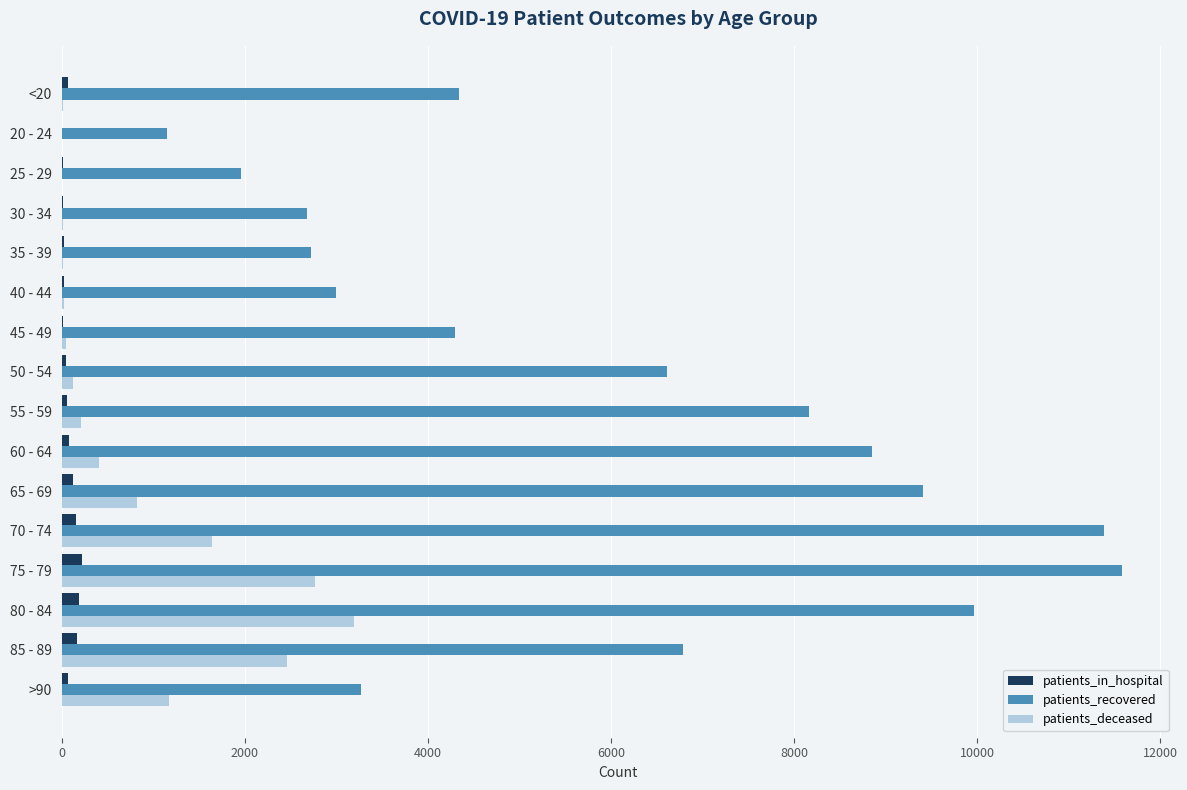

What is the sum of all patients_recovered values?

96188